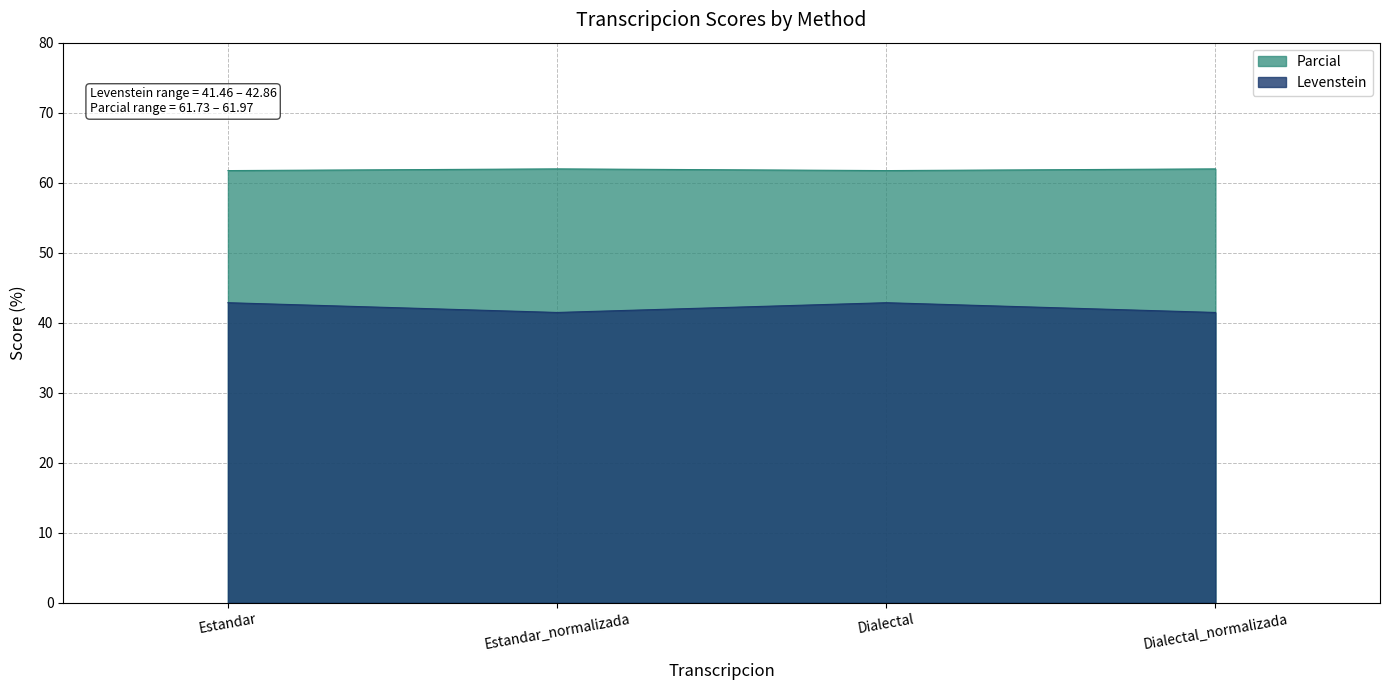

How many lines are shown in the chart?

2